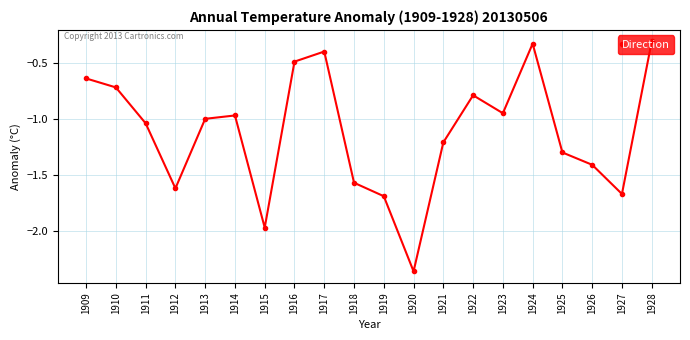

What is the change in value from 1916 to 1919?

-1.2